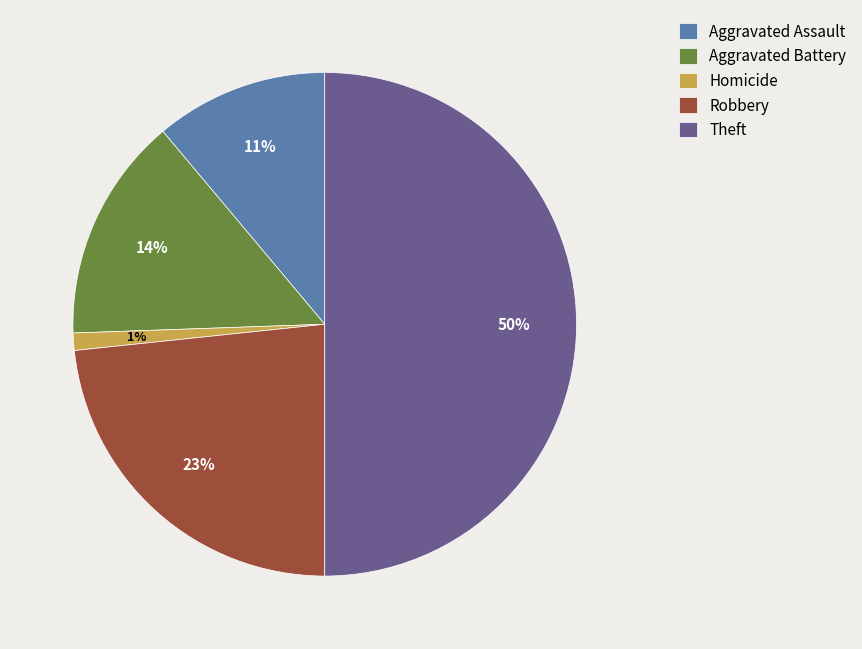

Does Aggravated Battery account for over 50% of the chart?

No